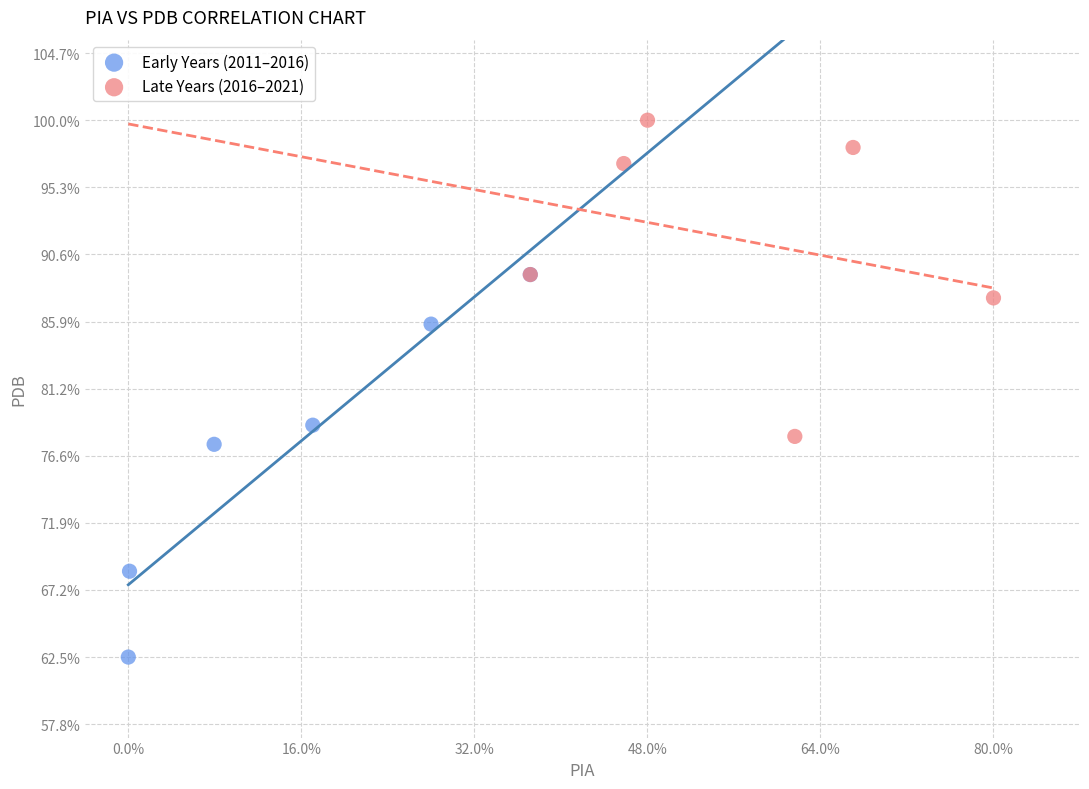

Which series contains the highest Y value?

Late Years (2016–2021)